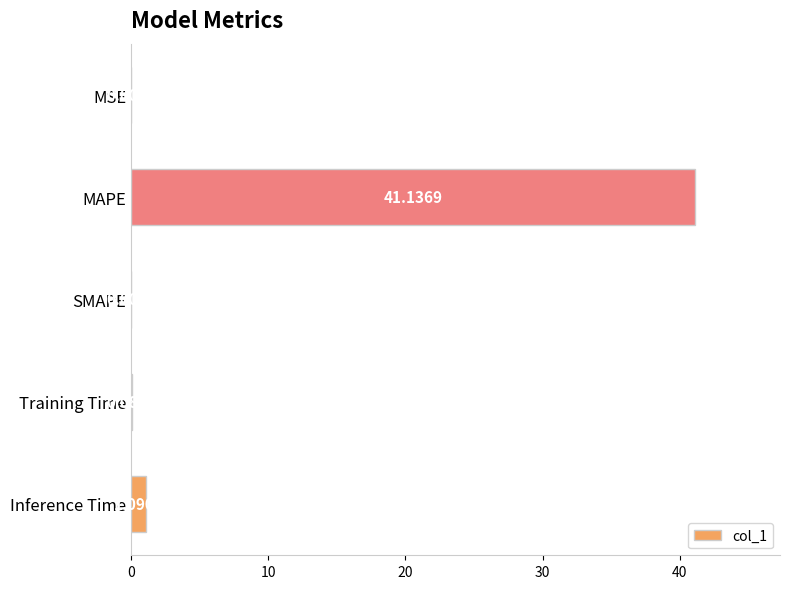

What is the average value?

8.5